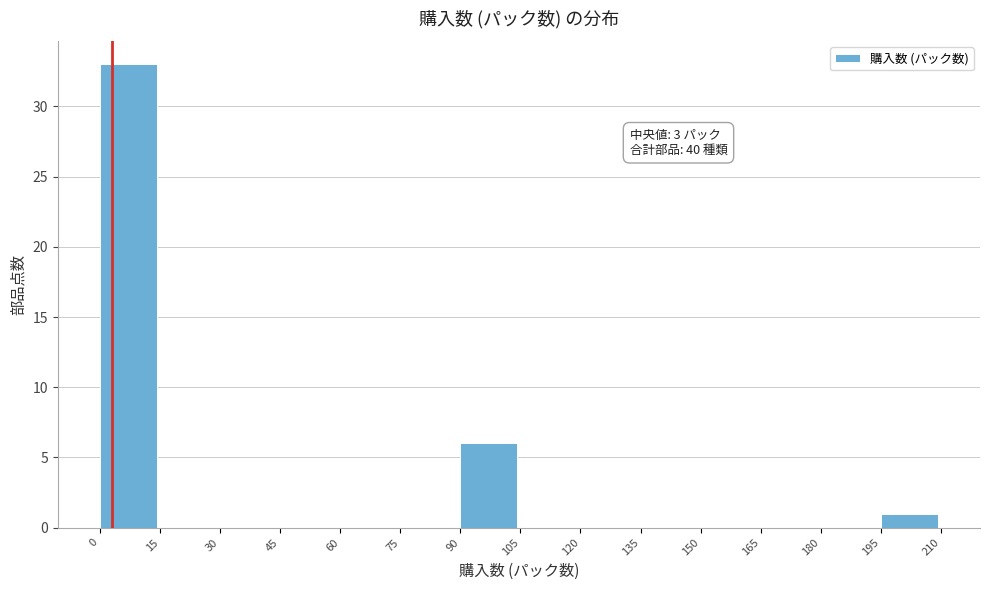

Over which range of the x-axis is the bar tallest?

0 to 15